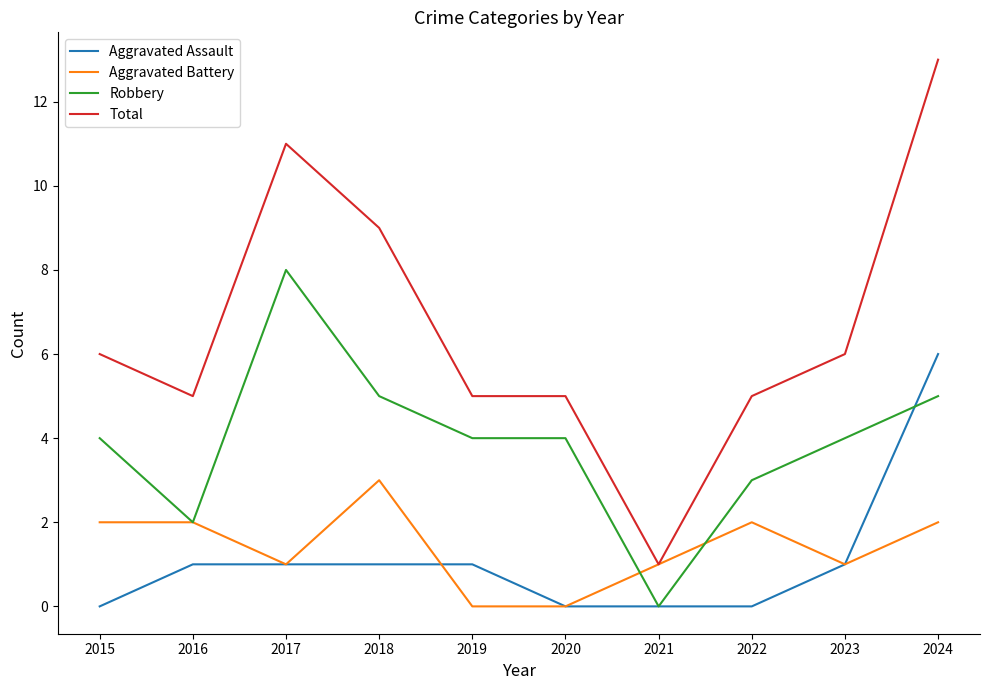

True or false: Total and Aggravated Assault intersect in this chart.

False